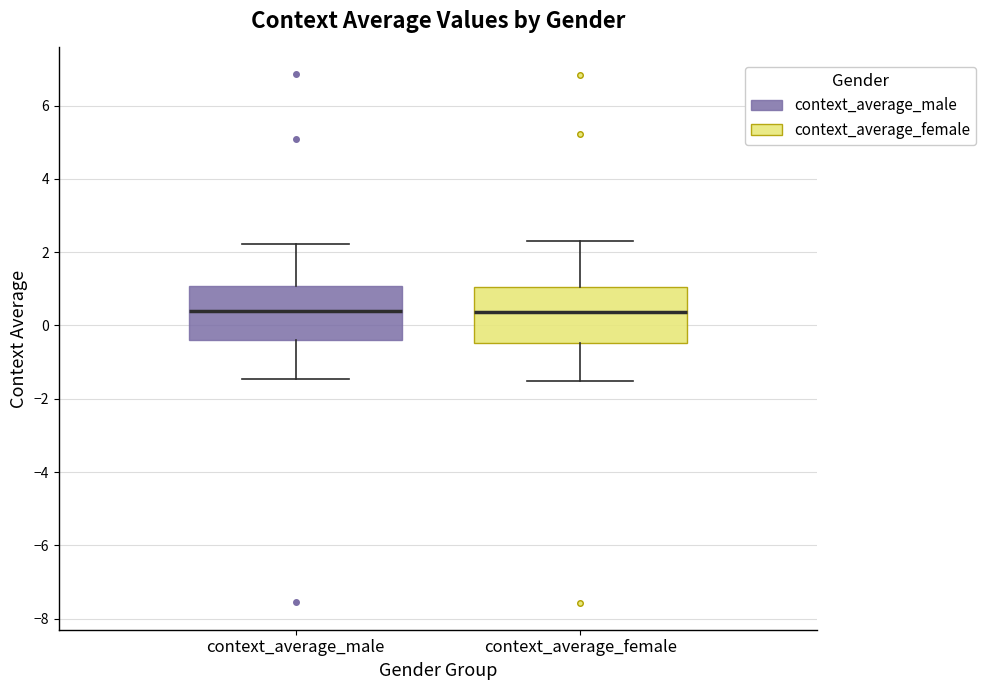

Reading left to right, transcribe this box plot: for each box, give where its median line is, the range the box spans, and where its two whiskers end, as read against the y-axis. The values are not printed on the chart, so give them approximately, as read against the axis.

context_average_male: median 0.4, box -0.4 to 1.0, whiskers -1.4 to 2.2
context_average_female: median 0.4, box -0.4 to 1.0, whiskers -1.6 to 2.4